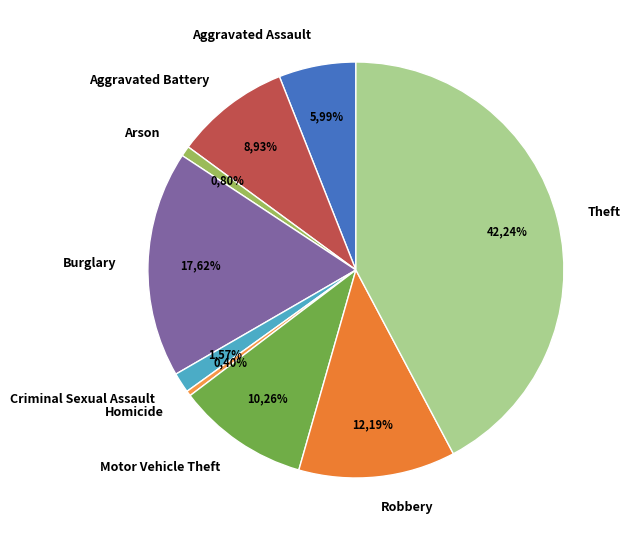

To the nearest percent, what is the difference between the largest and smallest slice percentages?

42%